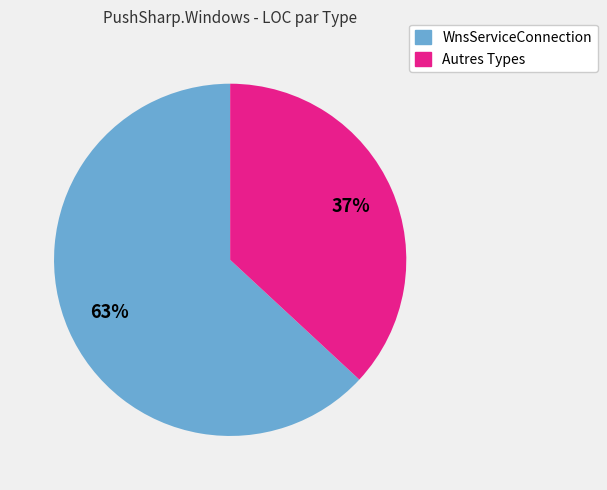

To the nearest percent, what is the average slice percentage?

50%